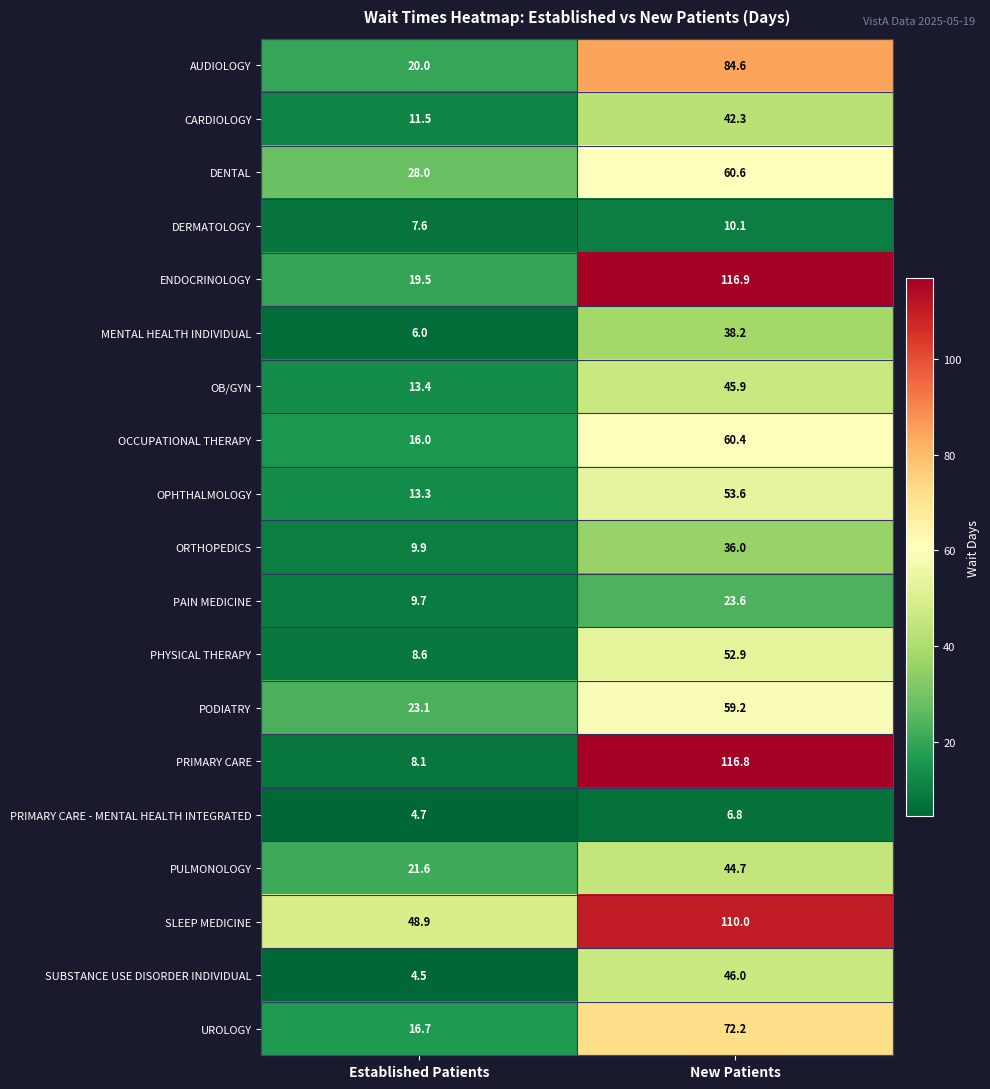

How many data points in ENDOCRINOLOGY are less than 116?

1